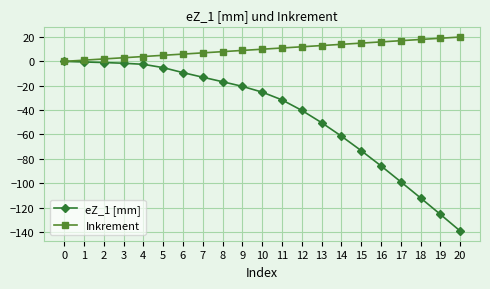

Which series has the largest total across all categories?

Inkrement